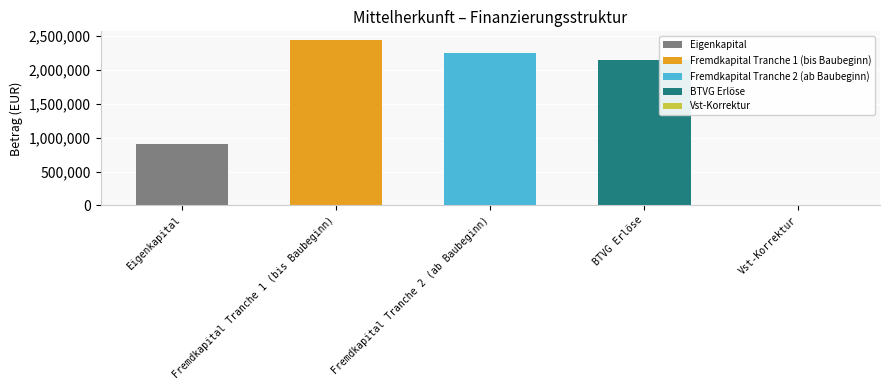

Between Fremdkapital Tranche 2 (ab Baubeginn) and Eigenkapital, which is larger?

Fremdkapital Tranche 2 (ab Baubeginn)